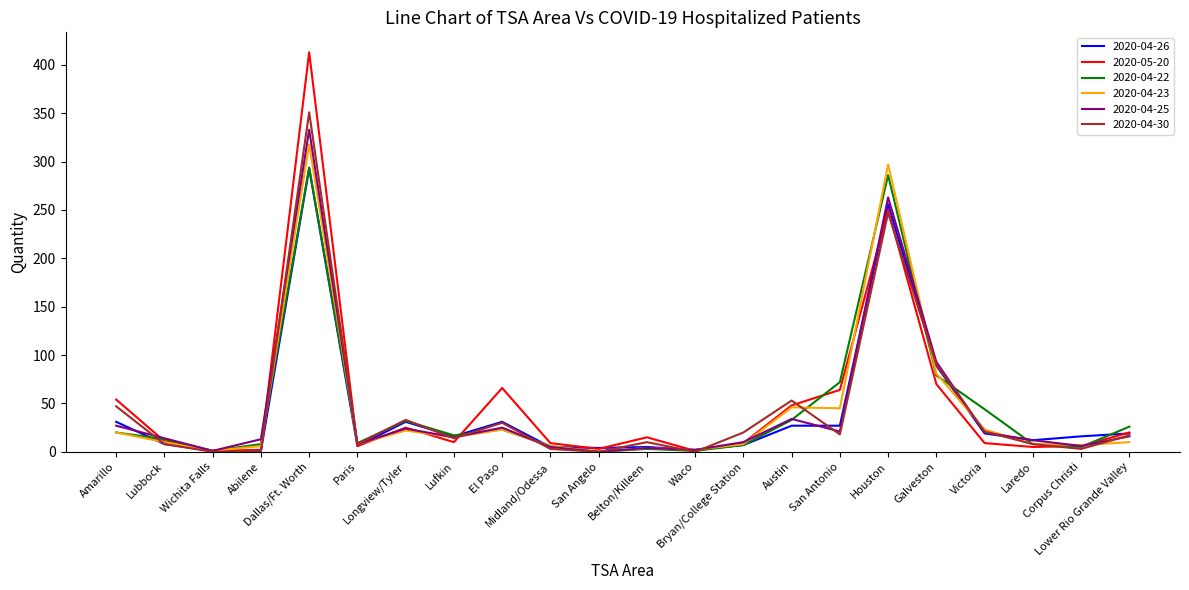

What are all the series names shown in the legend?

2020-04-26, 2020-05-20, 2020-04-22, 2020-04-23, 2020-04-25, 2020-04-30